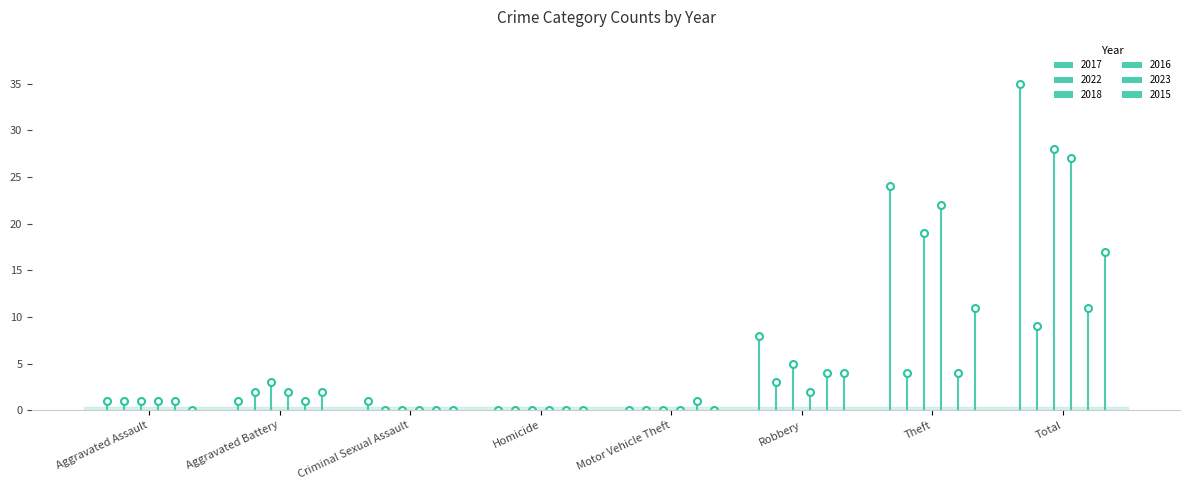

How many bars are there in each group?

6